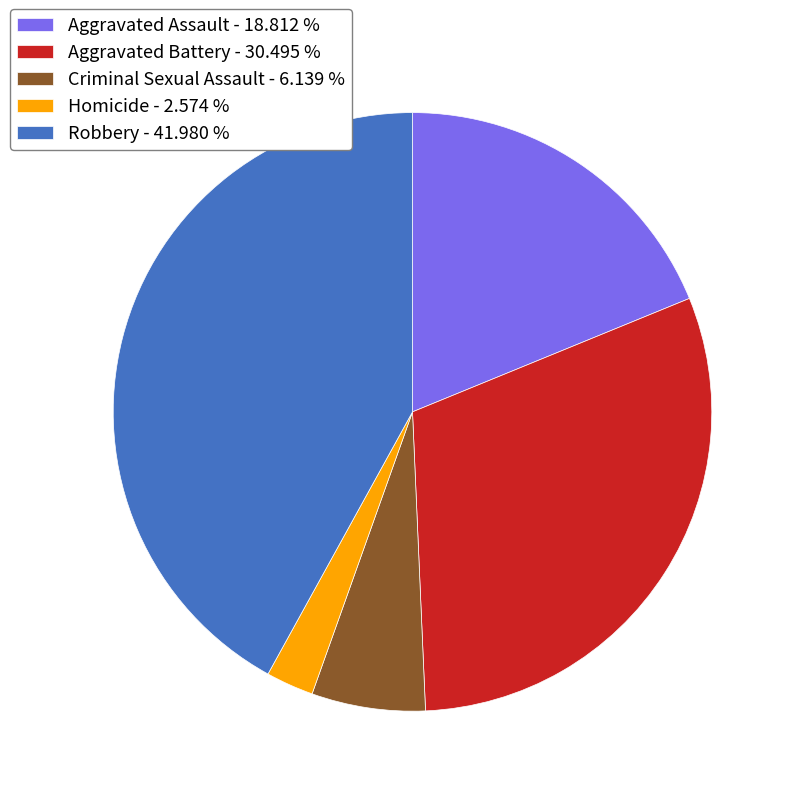

Rank the categories by value from lowest to highest.

Homicide, Criminal Sexual Assault, Aggravated Assault, Aggravated Battery, Robbery